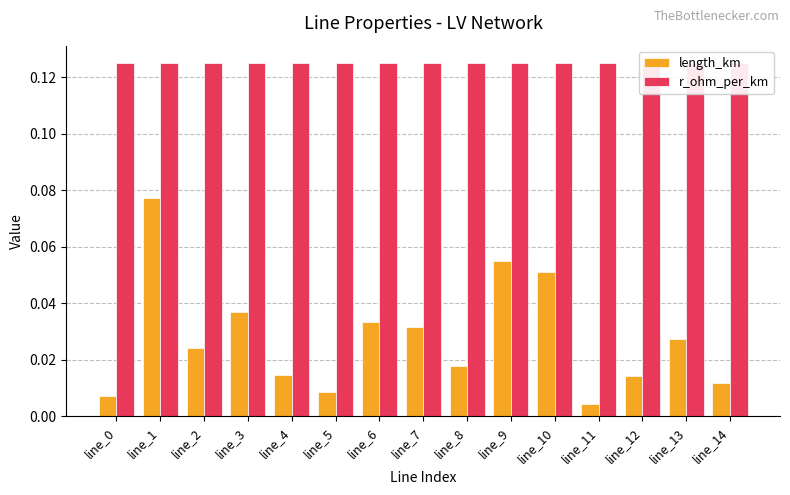

Reading right to left, extract all data points from this chart.

length_km: line_14=0.0	line_13=0.0	line_12=0.0	line_11=0.0	line_10=0.1	line_9=0.1	line_8=0.0	line_7=0.0	line_6=0.0	line_5=0.0	line_4=0.0	line_3=0.0	line_2=0.0	line_1=0.1	line_0=0.0
r_ohm_per_km: line_14=0.1	line_13=0.1	line_12=0.1	line_11=0.1	line_10=0.1	line_9=0.1	line_8=0.1	line_7=0.1	line_6=0.1	line_5=0.1	line_4=0.1	line_3=0.1	line_2=0.1	line_1=0.1	line_0=0.1